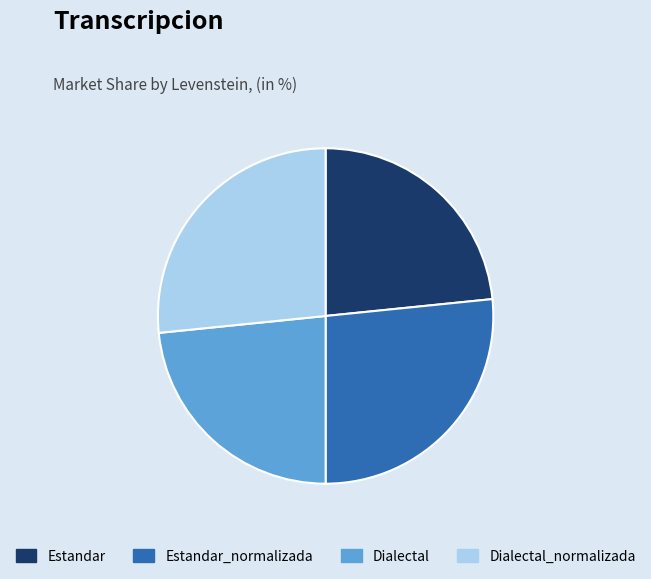

Approximately how many times larger is the value at Dialectal compared to Estandar?

1.0